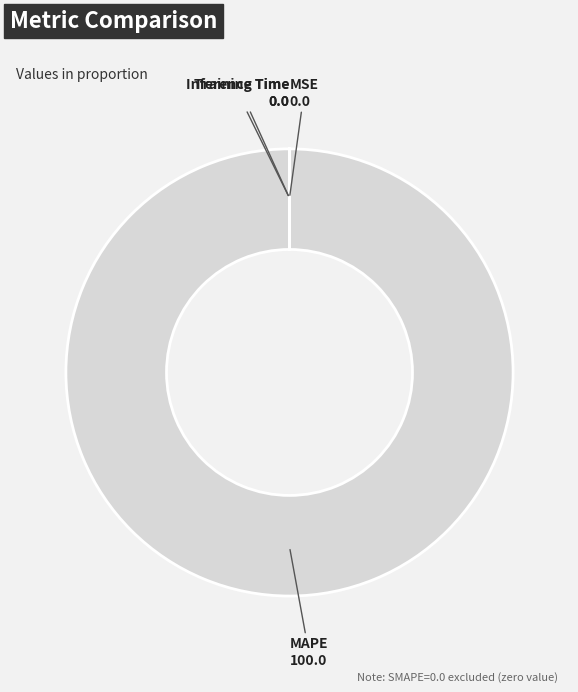

Does any single category account for the majority?

Yes